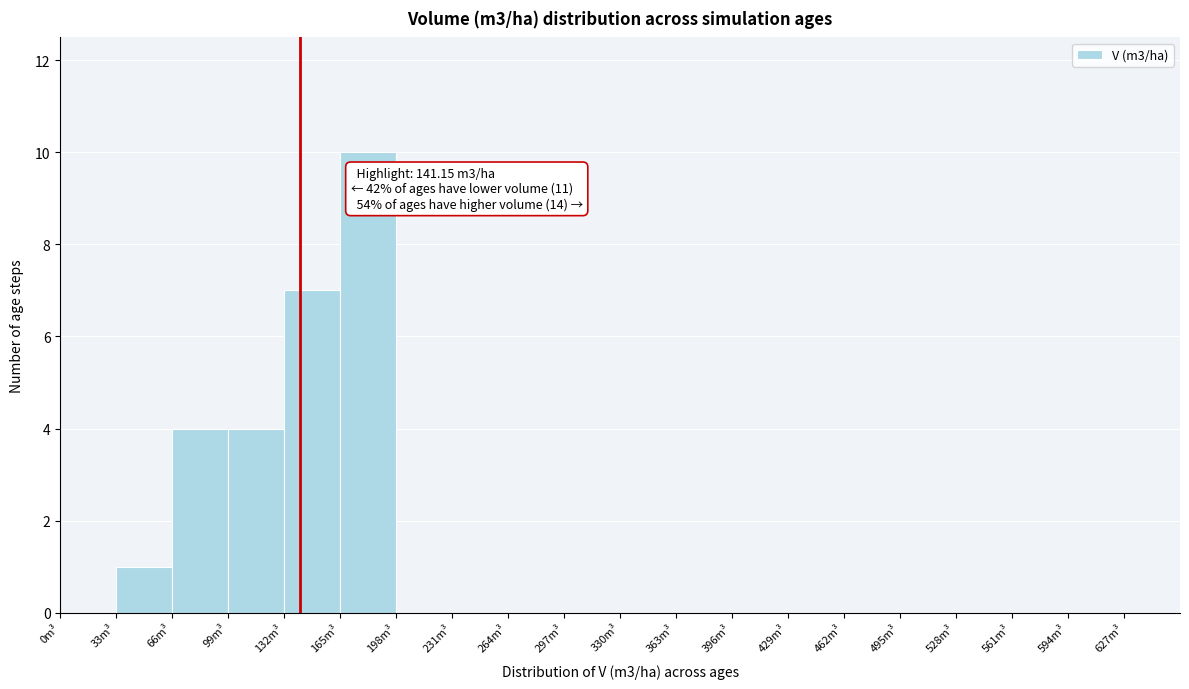

Which range on the x-axis has the tallest bar?

165 to 198